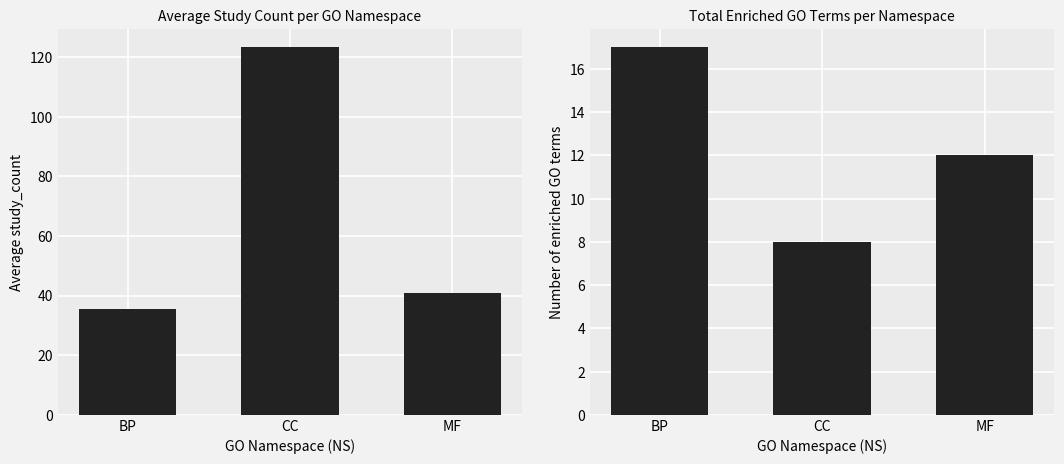

What is the difference between the maximum and minimum values in the avg study_count series?

87.7